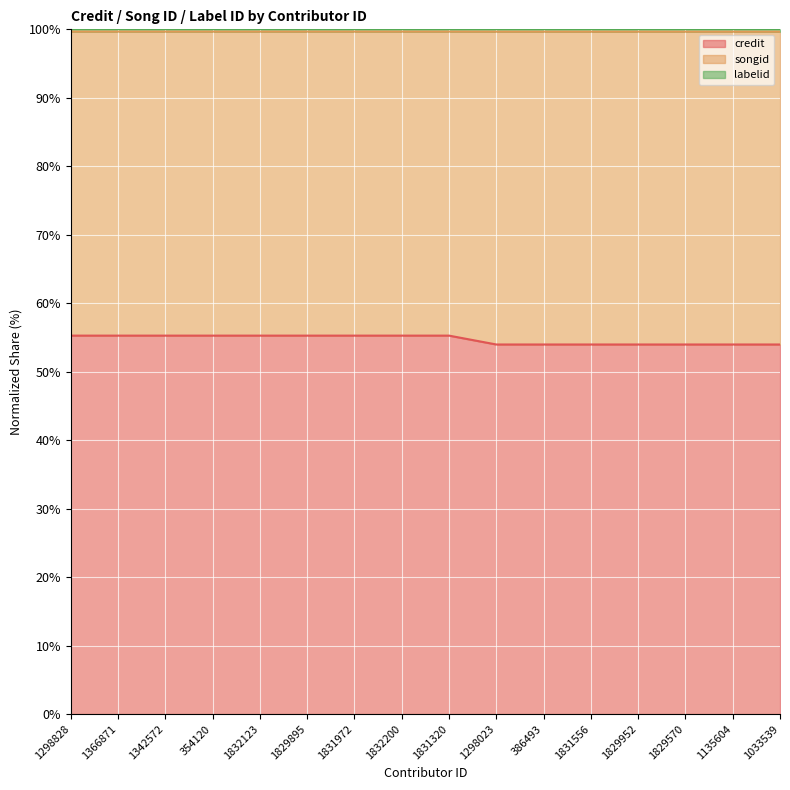

True or false: credit and songid intersect in this chart.

False